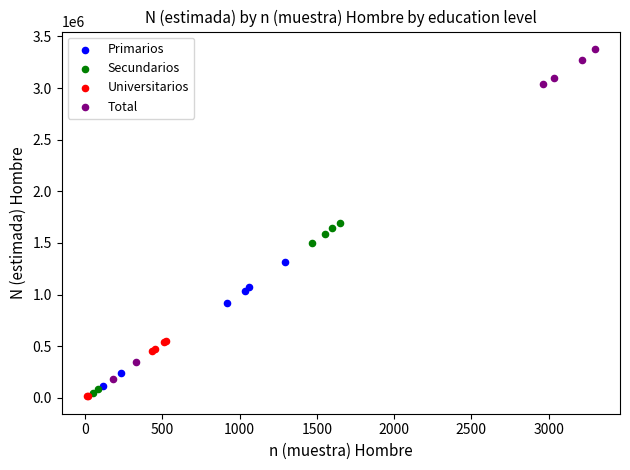

Which series contains the highest Y value?

Total